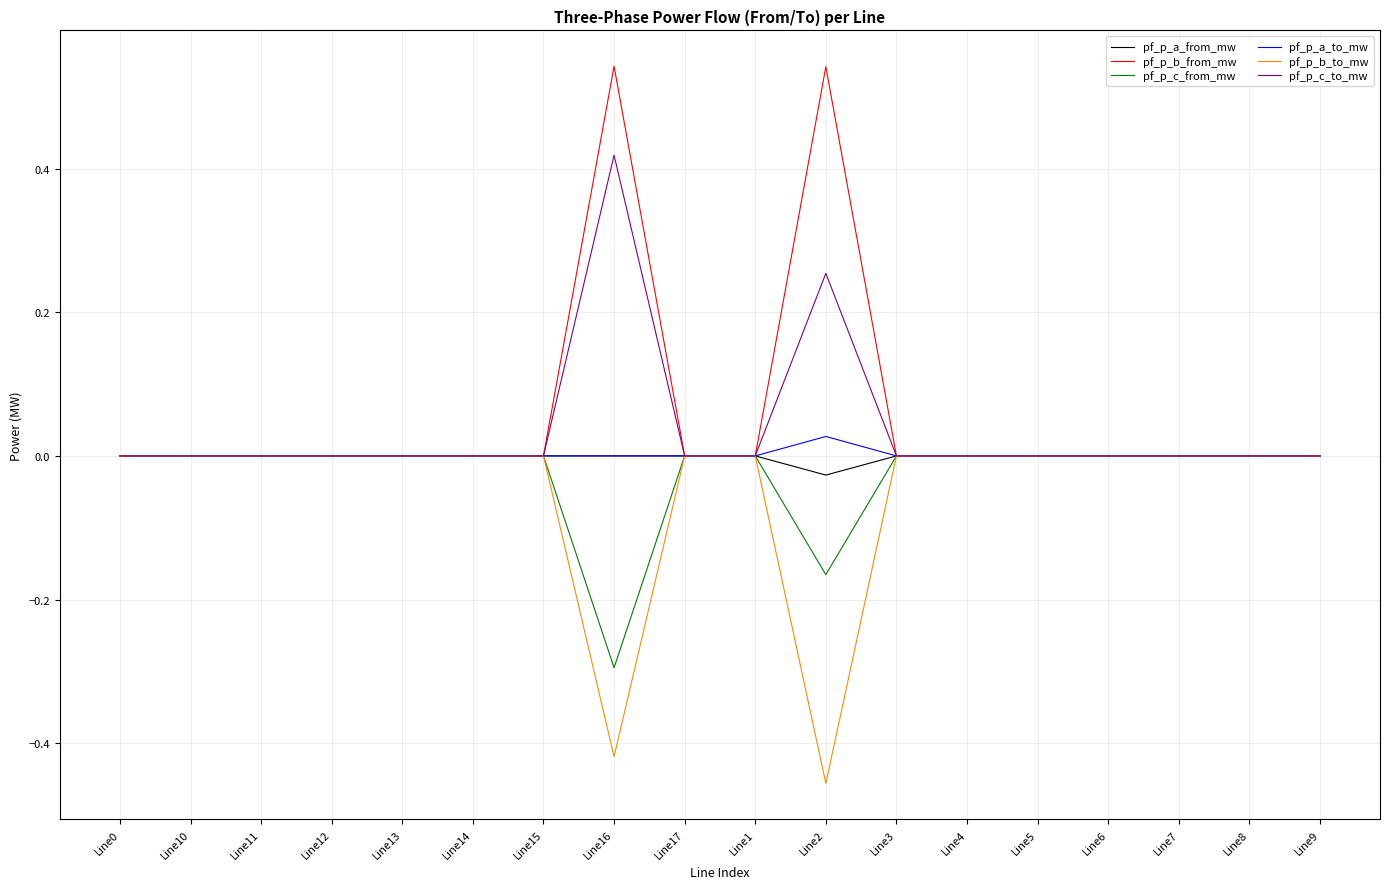

Is it true that pf_p_a_to_mw equals -0.0 at Line5?

True